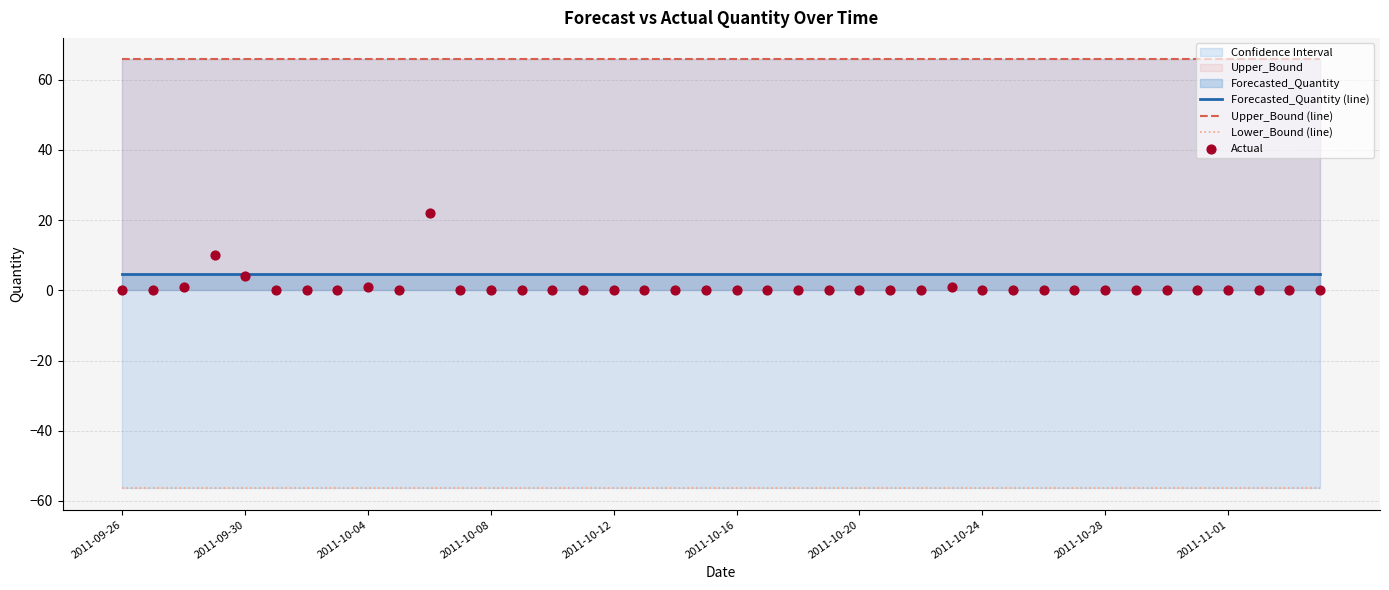

Which series has the widest spread of Y values?

Actual